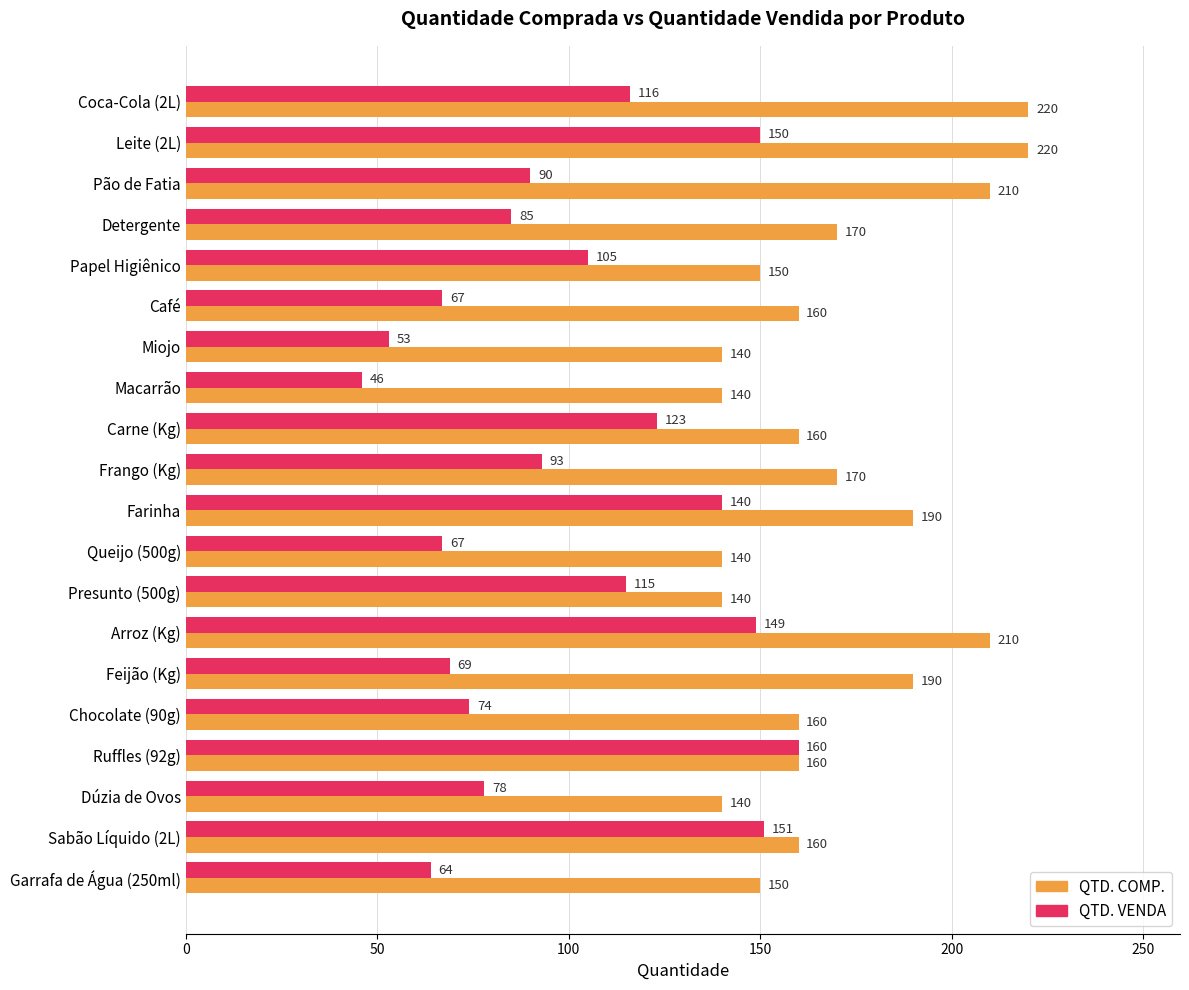

What is the highest value of the QTD. VENDA series?

160